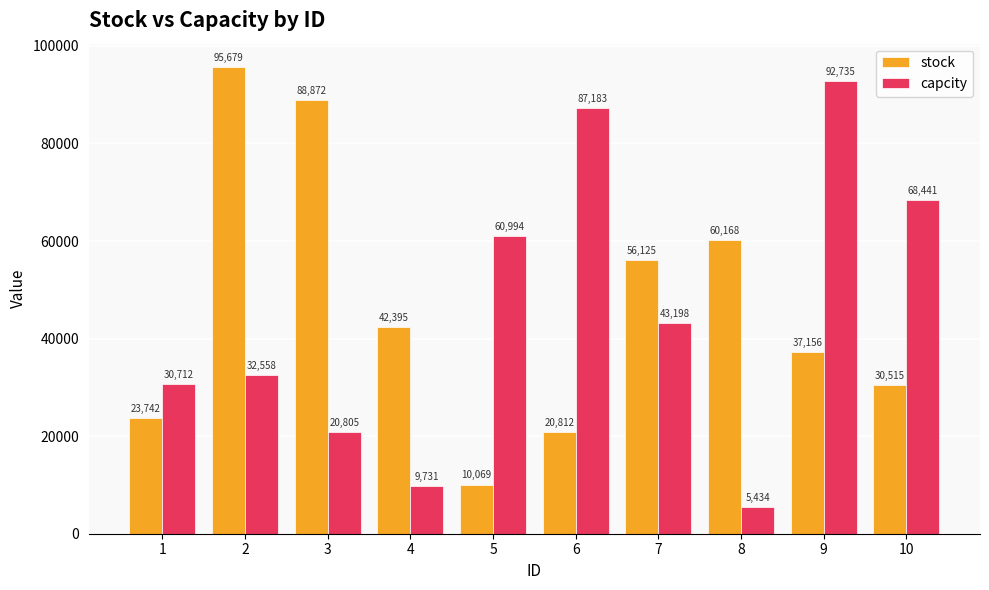

At which category is the sum across all series the highest?

9